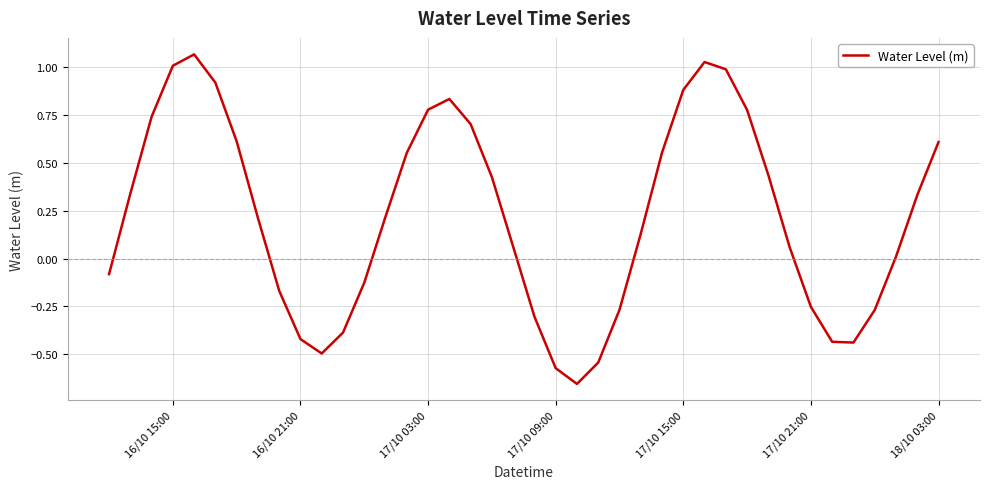

Between 18/10 03:00 and 17/10 09:00, which is larger?

18/10 03:00